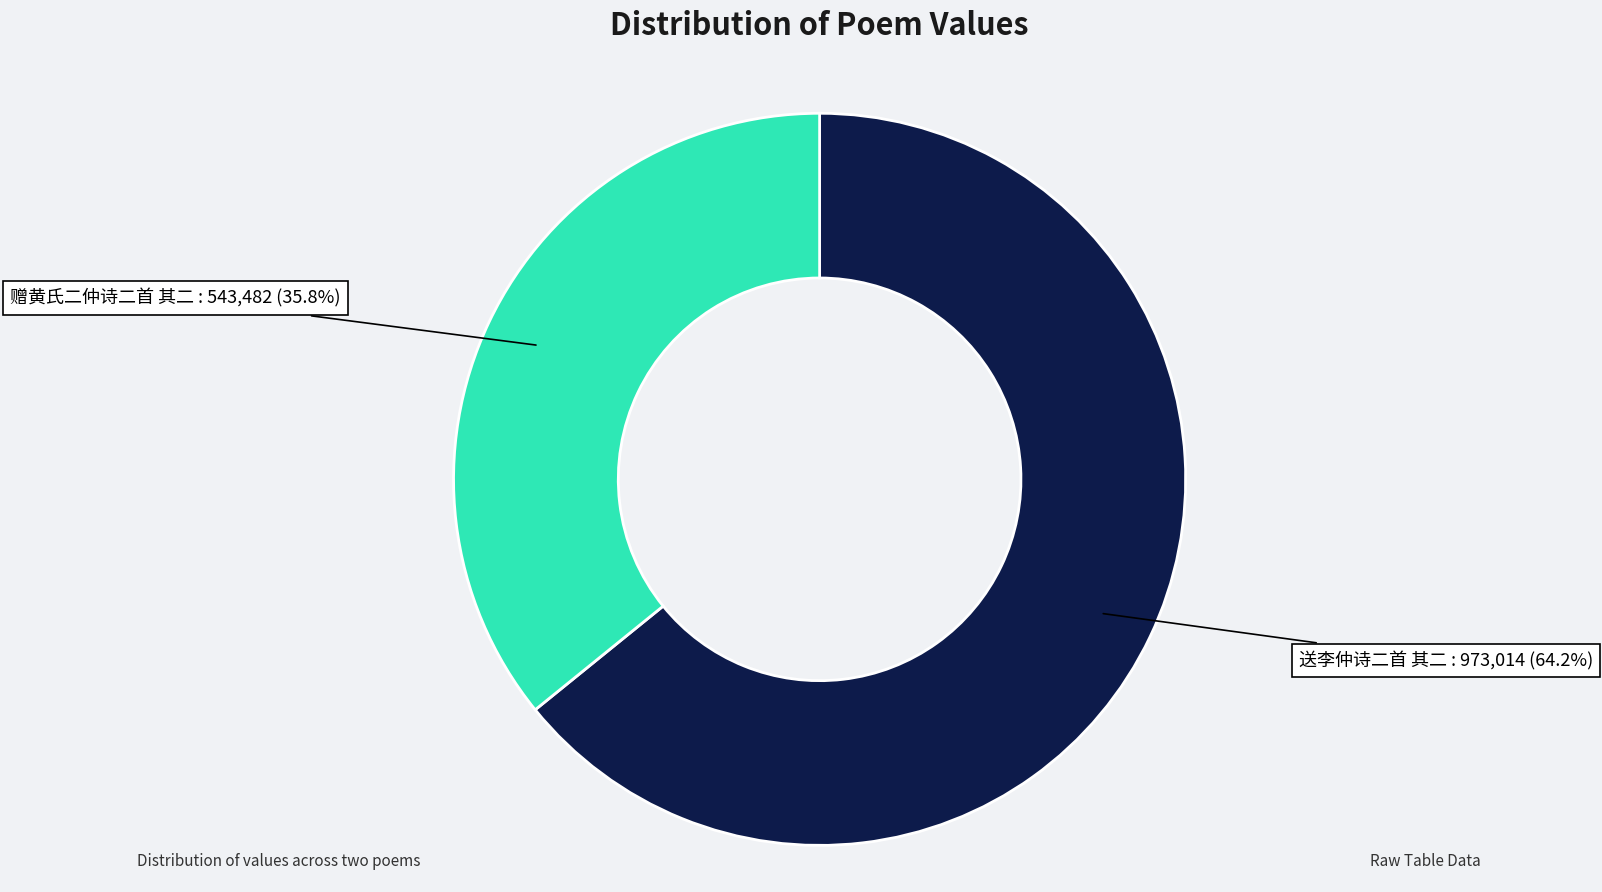

Is there any slice that represents more than half of the pie?

Yes